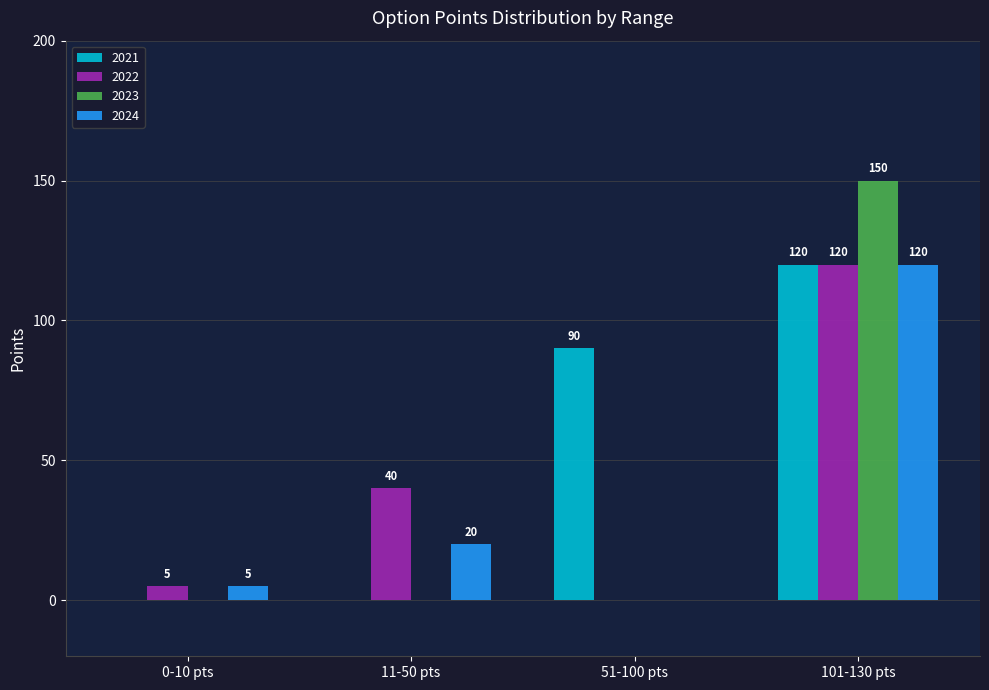

What value does the 2021 series have at 51-100 pts, to the nearest 5?

90